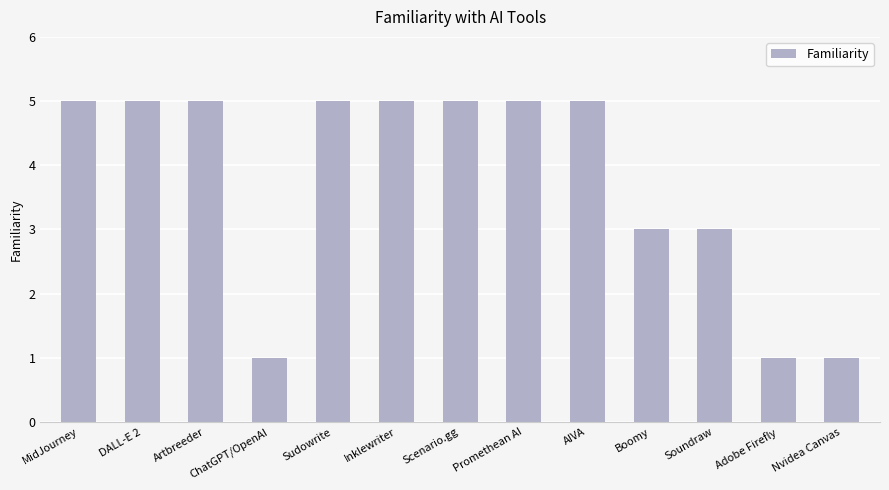

What is the maximum value shown in the chart?

5